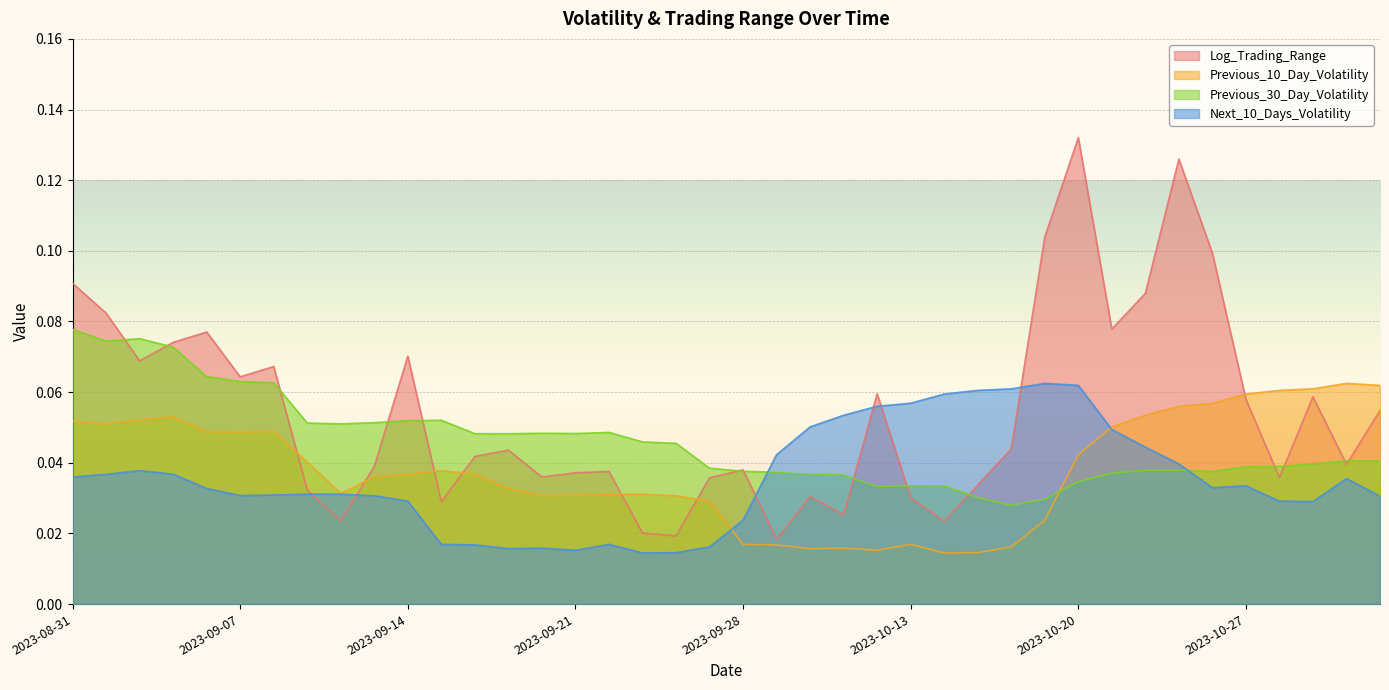

How many Previous_10_Day_Volatility values are between 0 and 1?

40